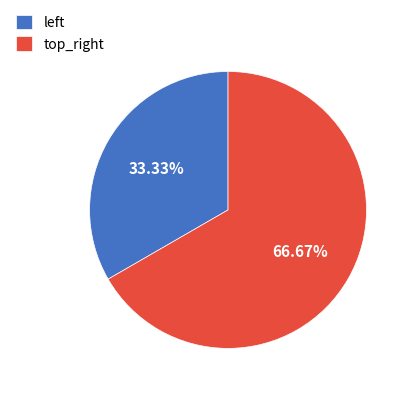

Which category accounts for the majority?

top_right